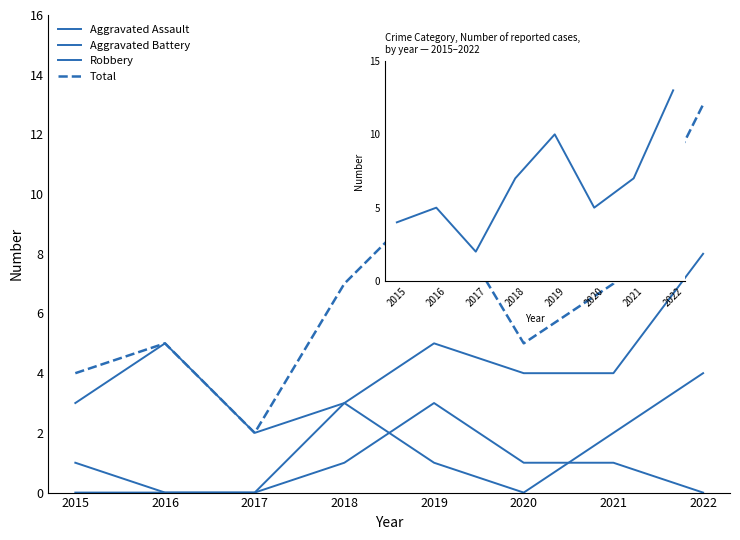

How many lines are shown in the chart?

4